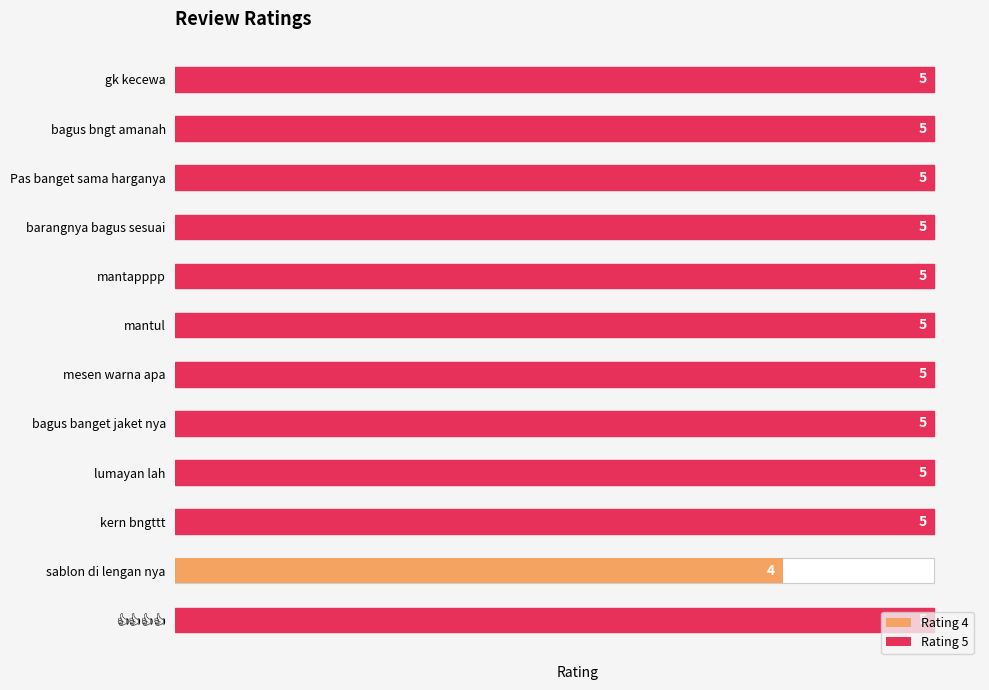

Approximately how many times larger is the value at lumayan lah compared to bagus banget jaket nya?

1.0